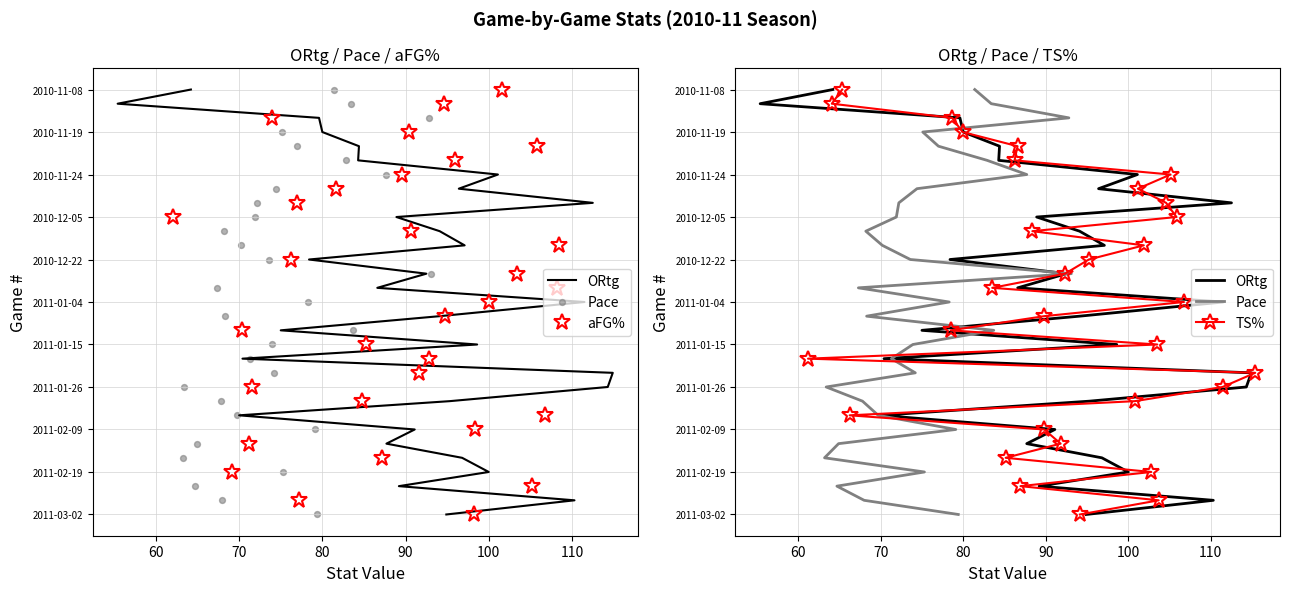

Which series has the largest Y range (max minus min)?

ORtg